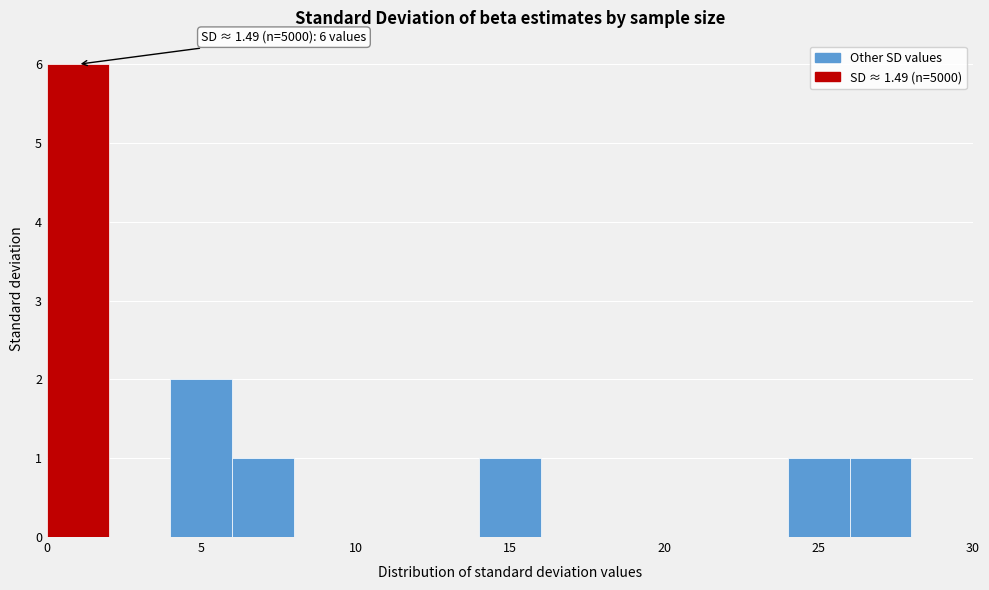

Over which range of the x-axis is the bar tallest?

0 to 2